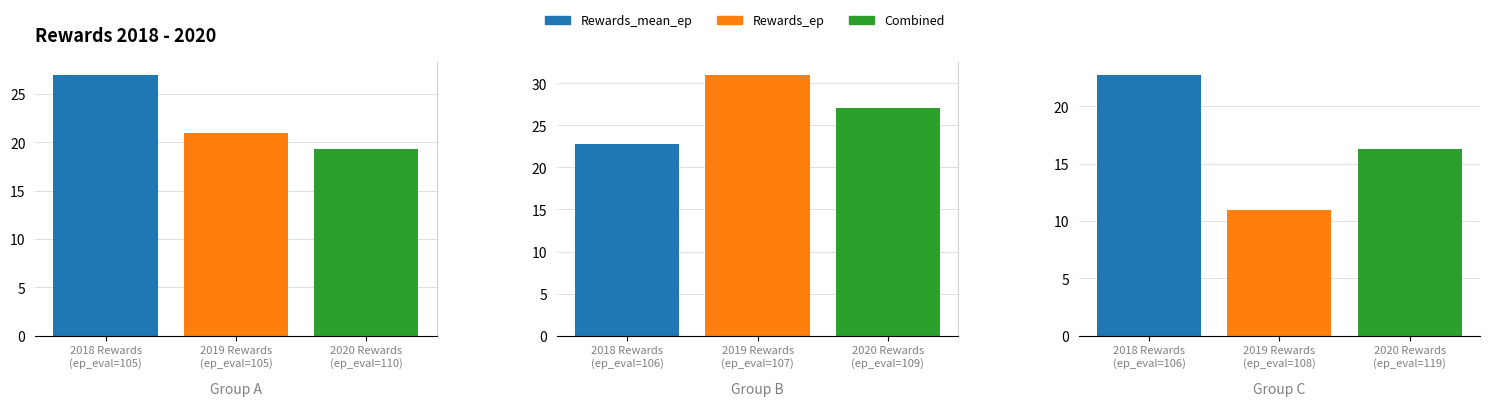

At which category is the sum across all series the highest?

107